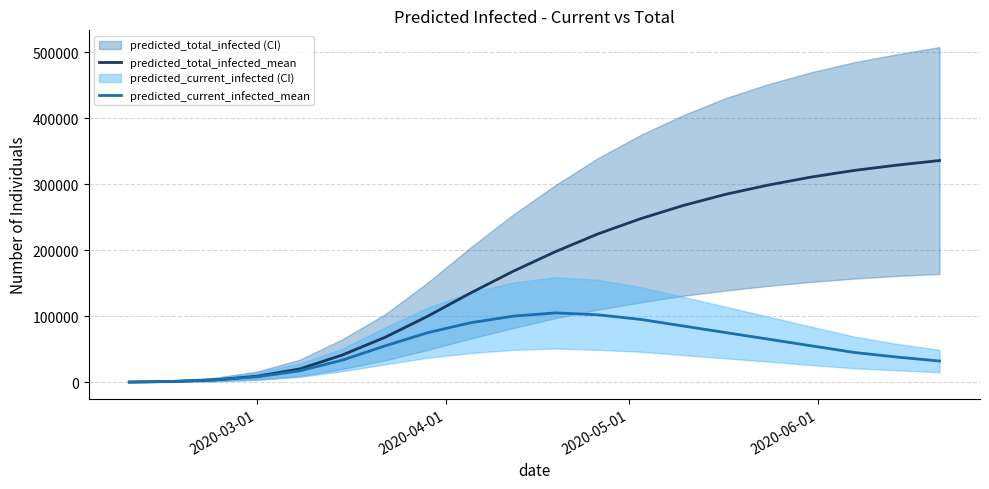

How many data points in predicted_current_infected_mean are above 55000?

9